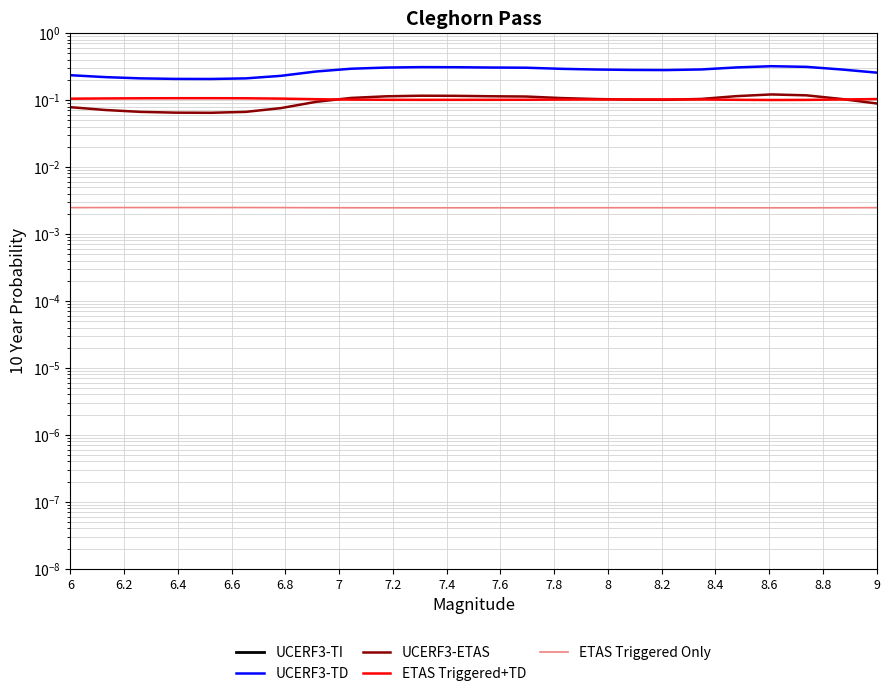

Is the value of UCERF3-ETAS at 6.2 greater than the value of ETAS Triggered Only at 6.4?

Yes